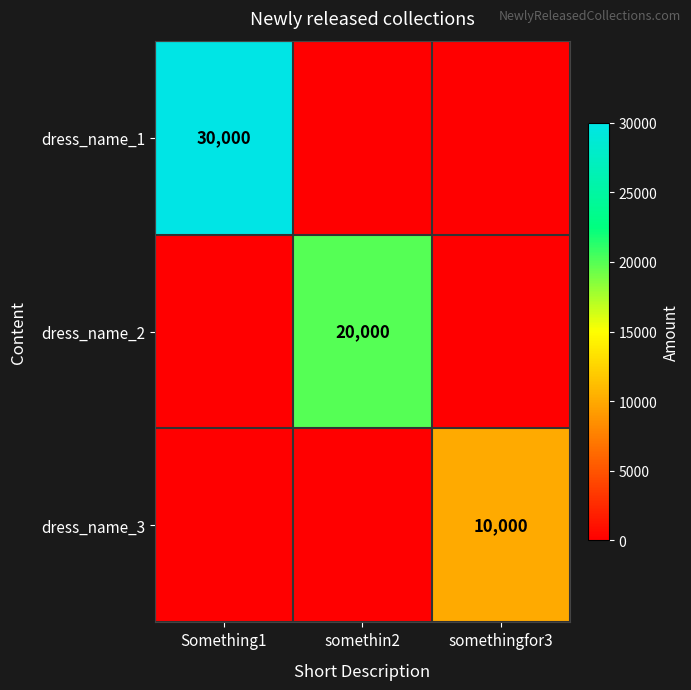

True or false: dress_name_1 has a value of 30000 at Something1.

True